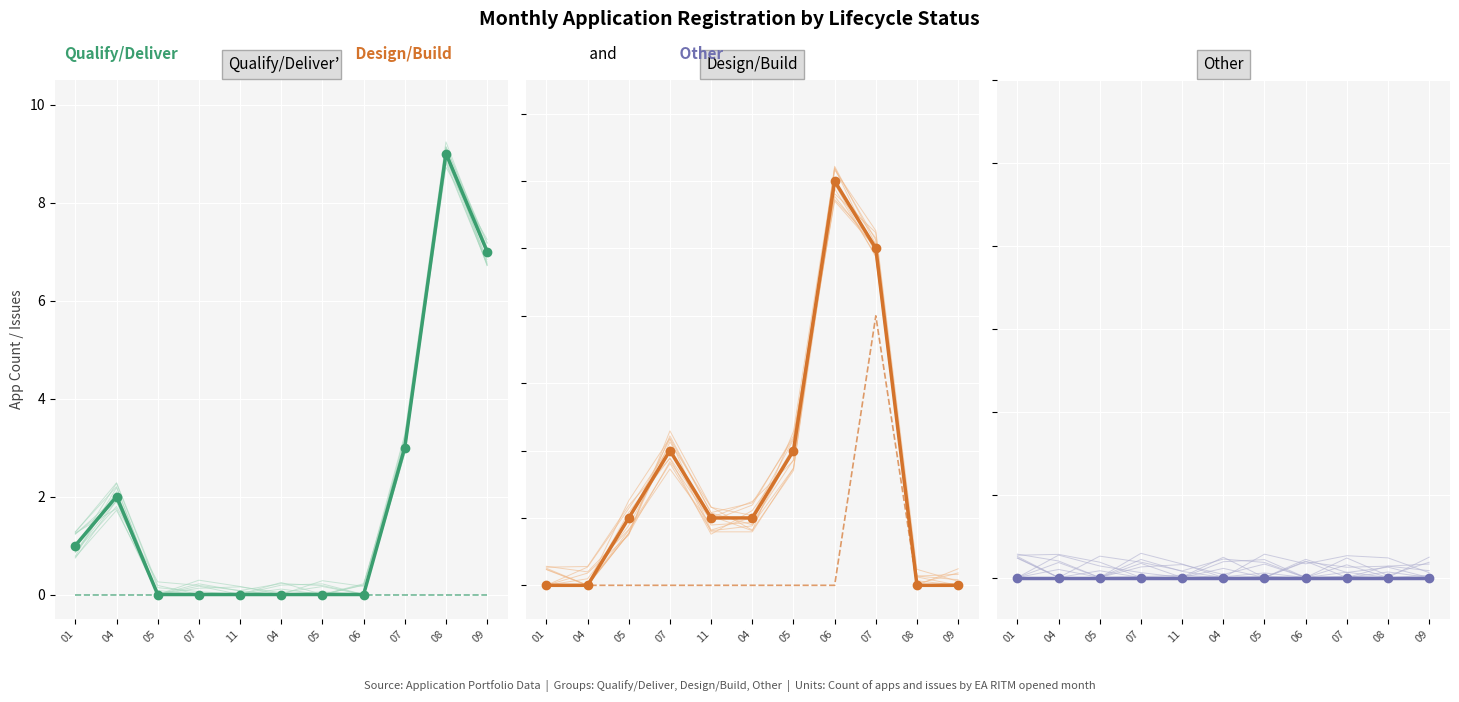

Reading right to left, transcribe all the data shown in this chart.

Qualify/Deliver: 09=7	08=9	07=3	06=0	05=0	04=0	11=0	07=0	05=0	04=2	01=1
Qualify/Deliver Issues: 09=0	08=0	07=0	06=0	05=0	04=0	11=0	07=0	05=0	04=0	01=0
Design/Build: 09=0	08=0	07=5	06=6	05=2	04=1	11=1	07=2	05=1	04=0	01=0
Design/Build Issues: 09=0	08=0	07=4	06=0	05=0	04=0	11=0	07=0	05=0	04=0	01=0
Other: 09=0	08=0	07=0	06=0	05=0	04=0	11=0	07=0	05=0	04=0	01=0
Other Issues: 09=0	08=0	07=0	06=0	05=0	04=0	11=0	07=0	05=0	04=0	01=0